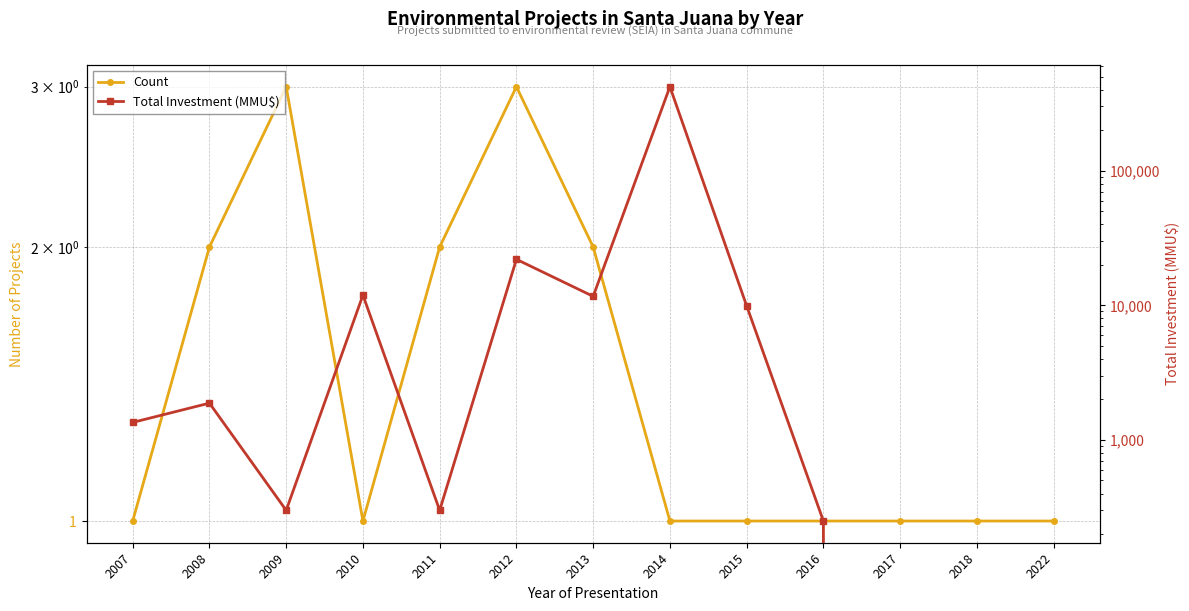

Where do Total Investment (MMU$) and Count first cross each other?

2016 and 2017